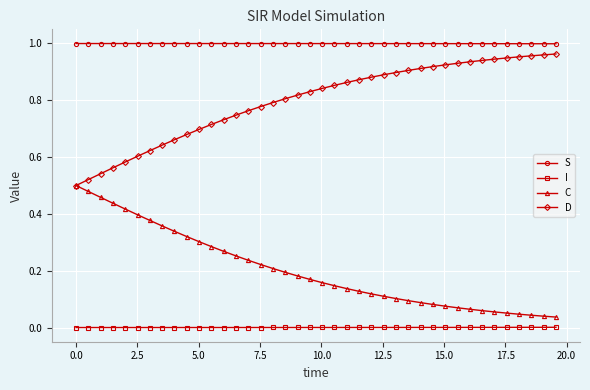

Which series has the largest total across all categories?

S